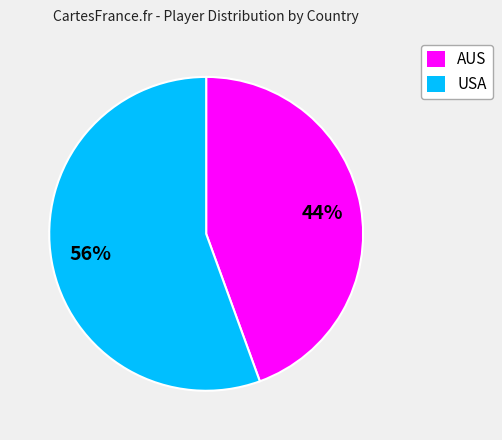

To the nearest percent, what percentage of the pie is AUS?

44%